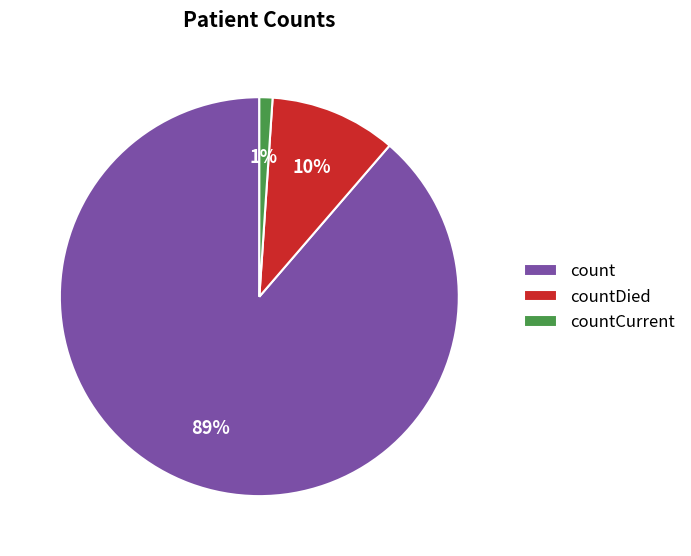

How many slices are in this pie chart?

3